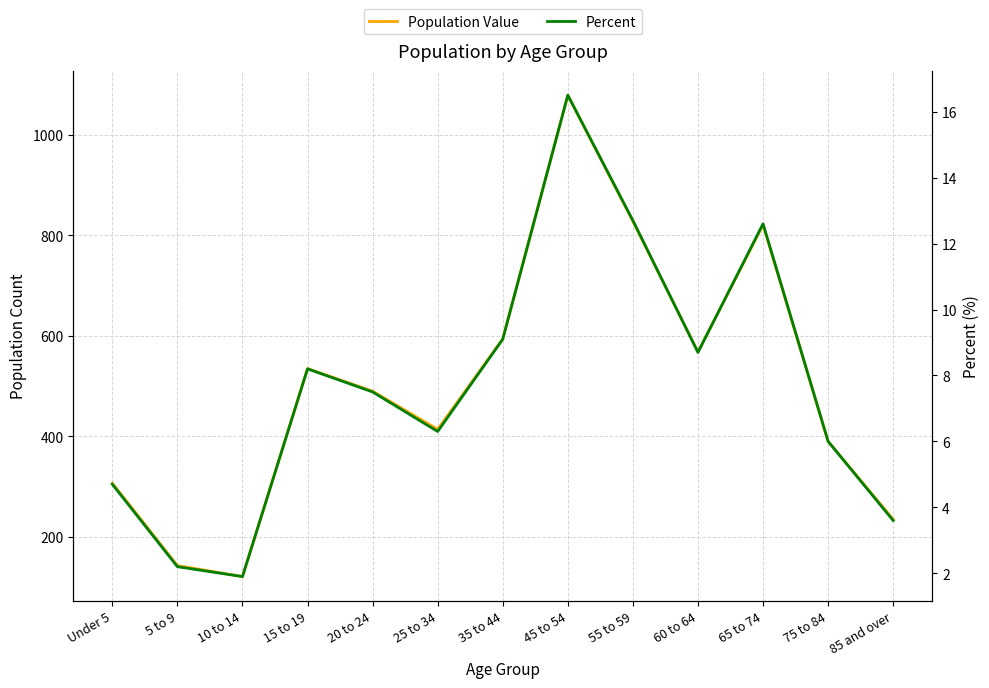

Where does the Population Value series first go above 490?

15 to 19